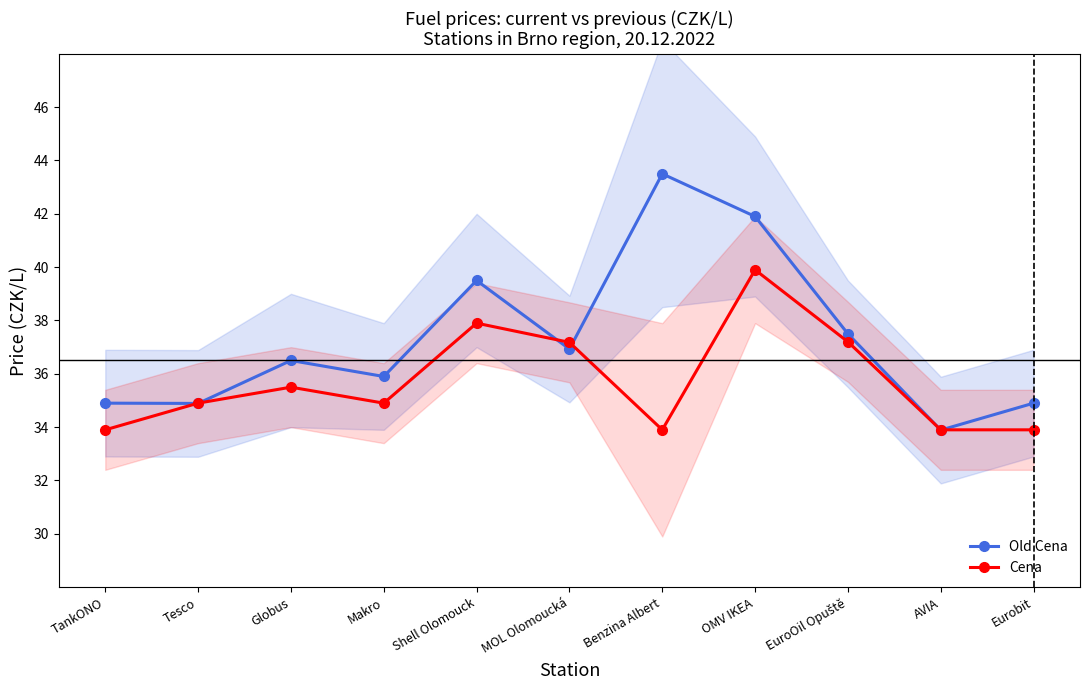

At how many categories does at least one series exceed 43?

1